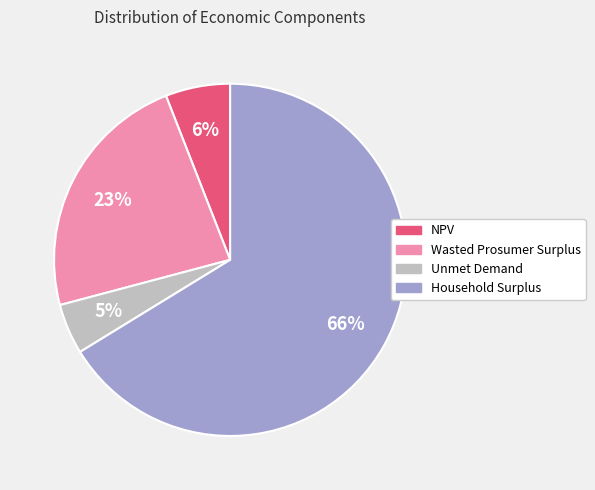

To the nearest percent, what percentage of the pie is Household Surplus?

66%